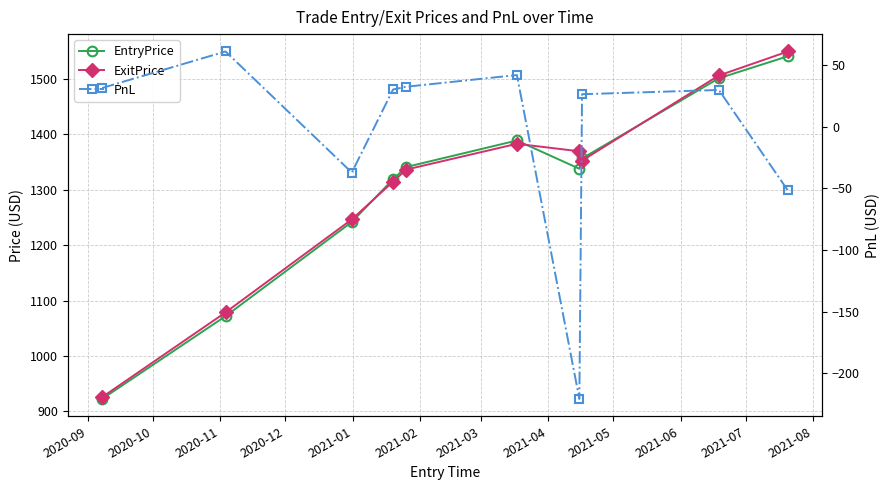

Rank the series at 2021-05 from highest to lowest value.

ExitPrice, EntryPrice, PnL